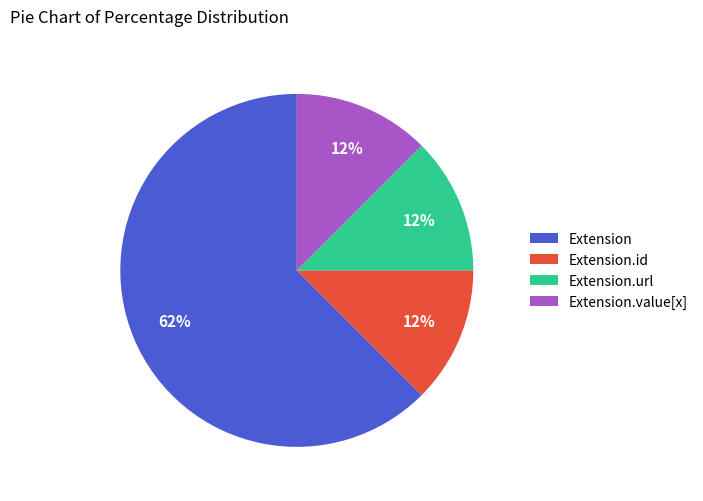

What is the ratio of the value at Extension.id to the value at Extension.value[x]?

1.0